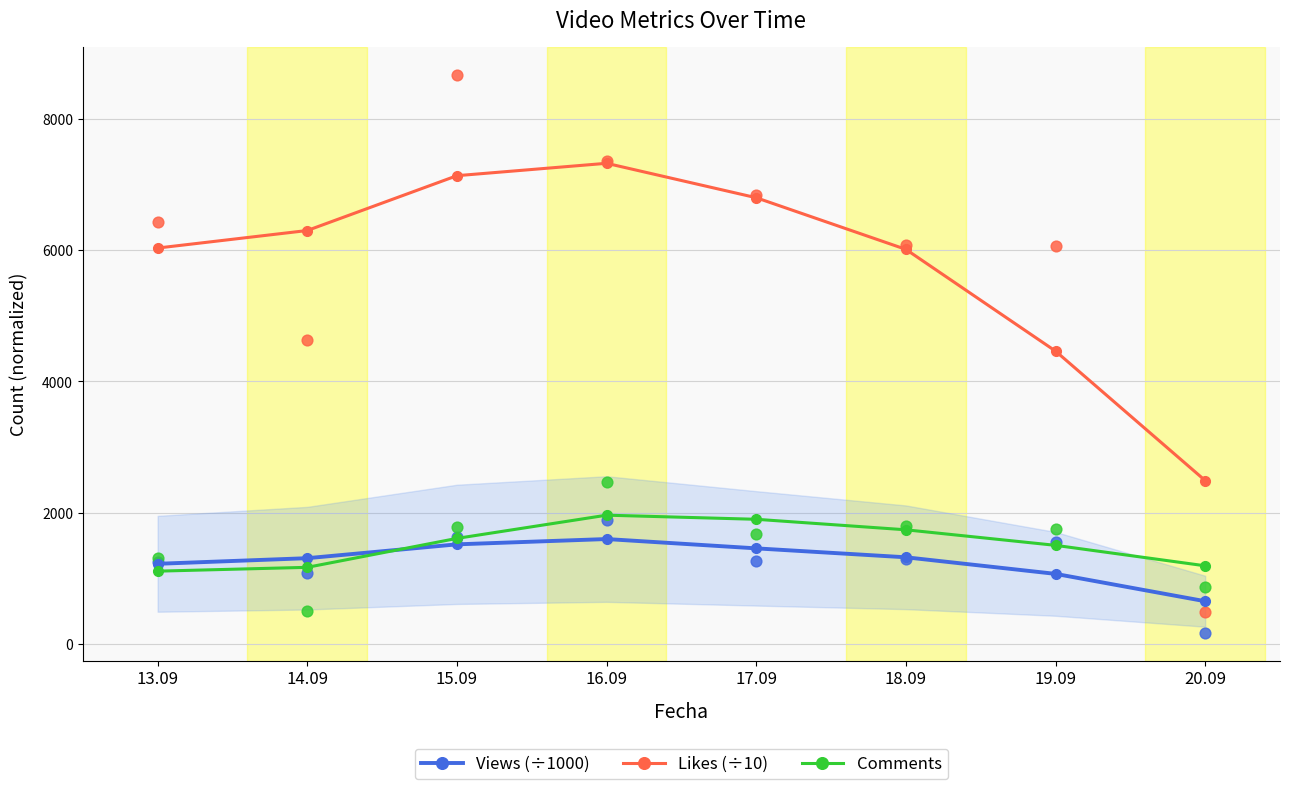

At how many categories does at least one series exceed 6471?

3